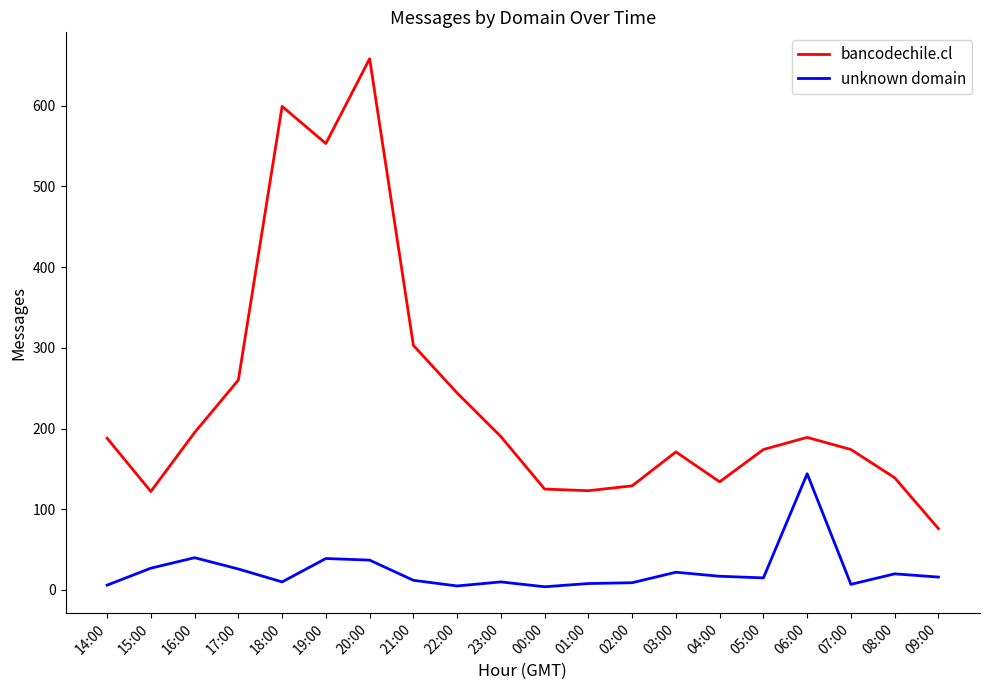

Which category has the highest value across all series?

20:00